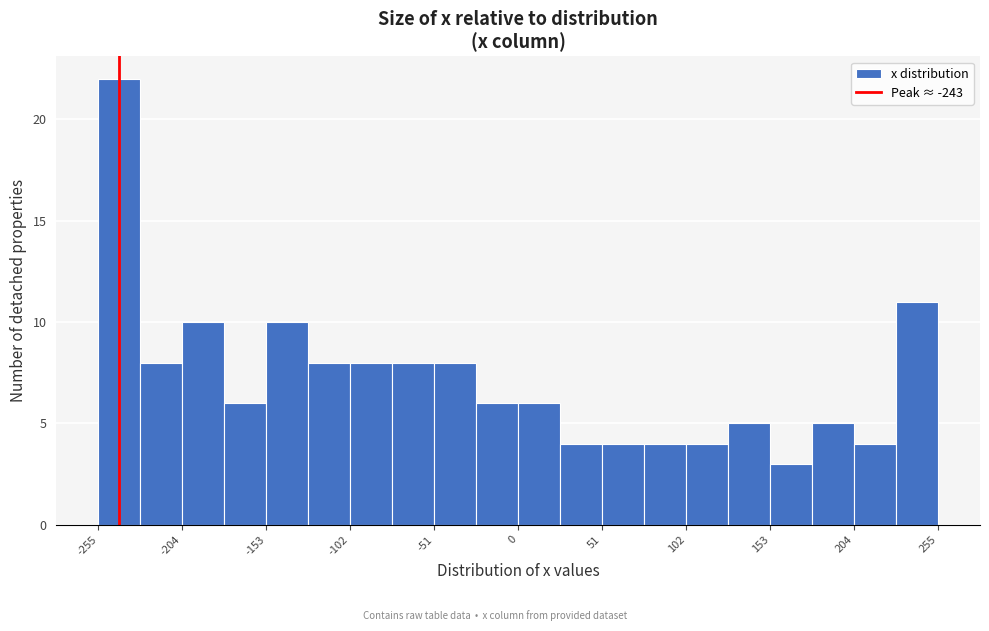

Read against the x-axis, roughly where is the centre of the tallest bar?

-240